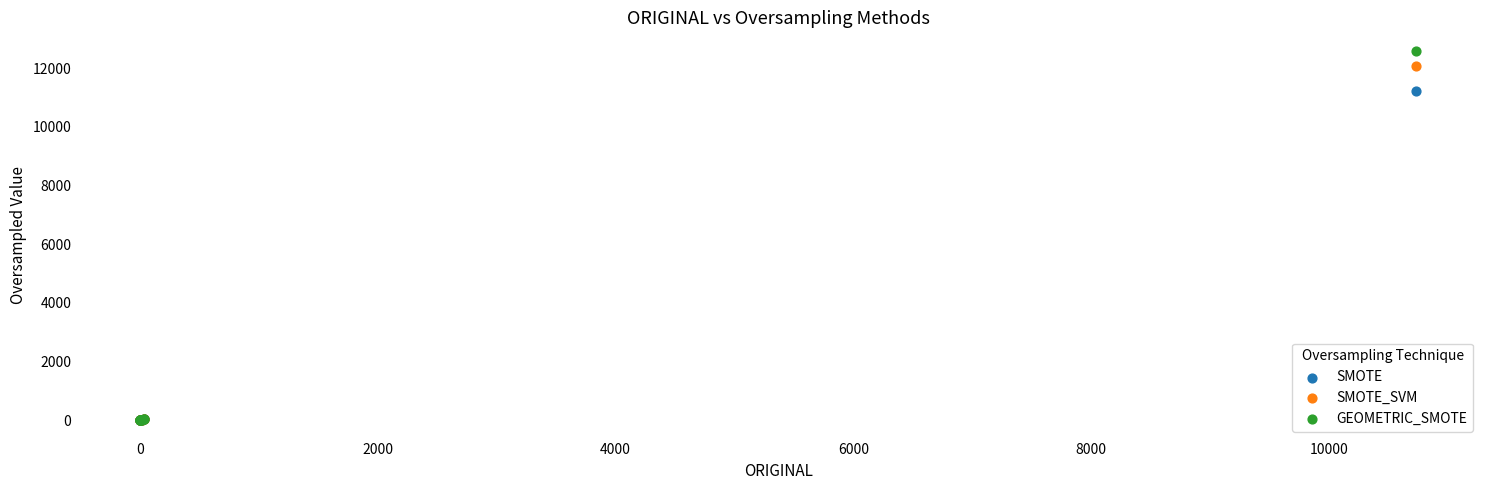

Across all series, what Y value is closest to 6296?

11206.8